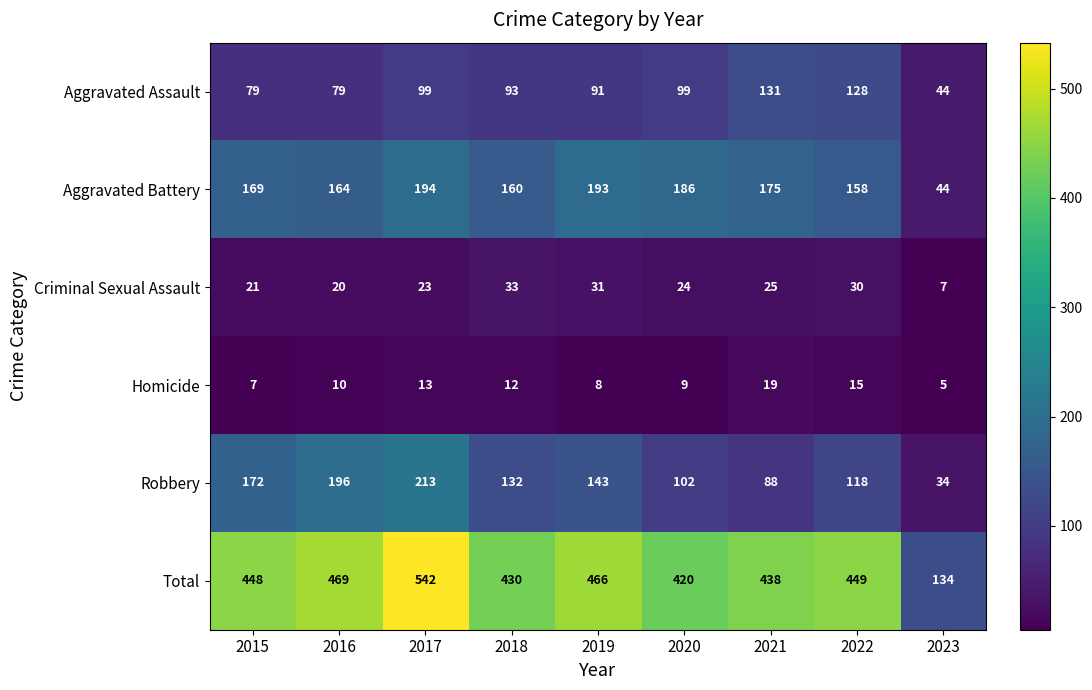

What is the spread (max minus min) of values at 2020?

411